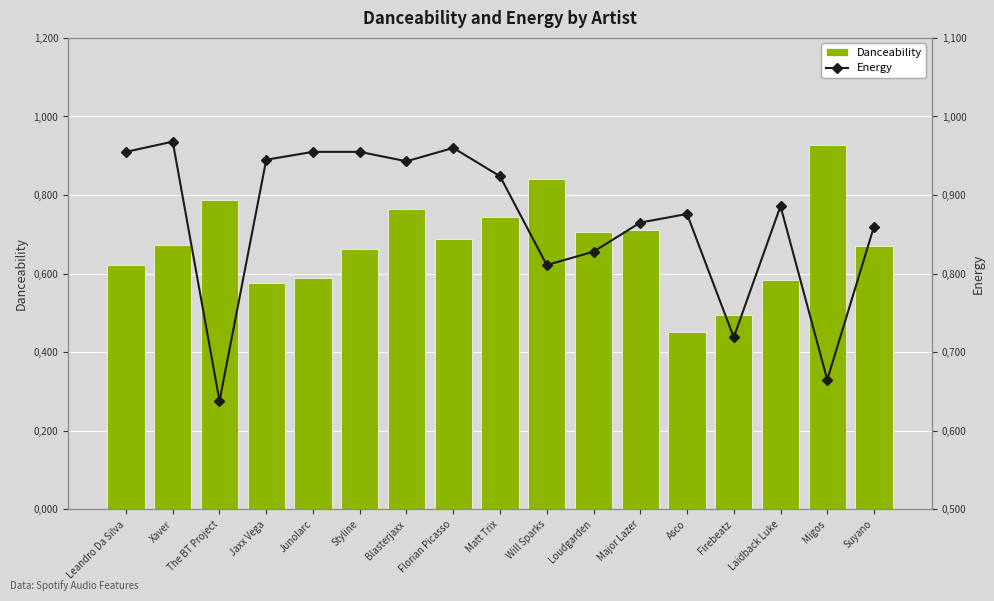

List the series in order of their overall mean, lowest first.

Danceability, Energy